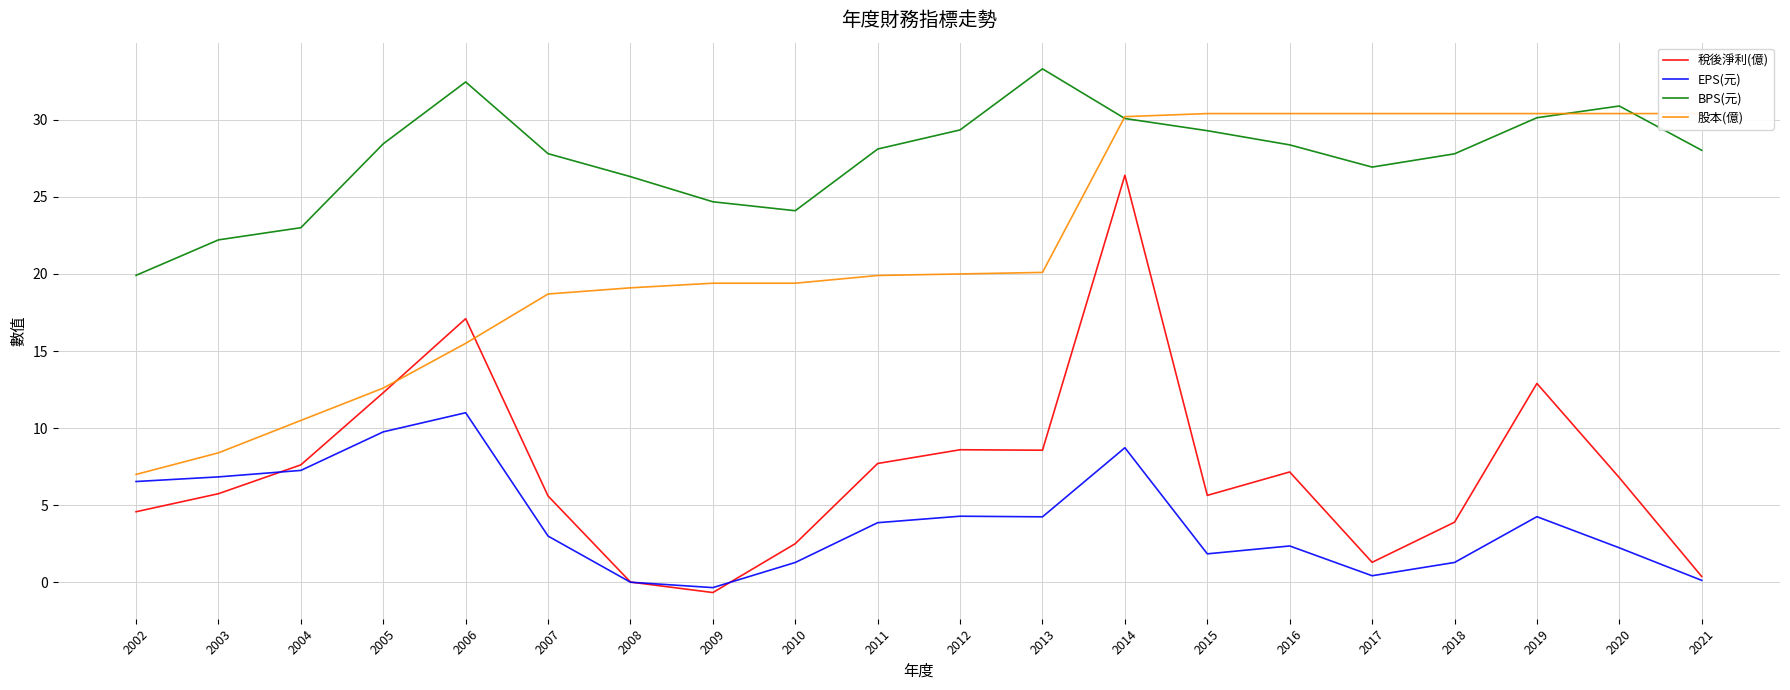

Rank the categories by EPS(元) value from lowest to highest.

2009, 2008, 2021, 2017, 2010, 2018, 2015, 2020, 2016, 2007, 2011, 2013, 2019, 2012, 2002, 2003, 2004, 2014, 2005, 2006